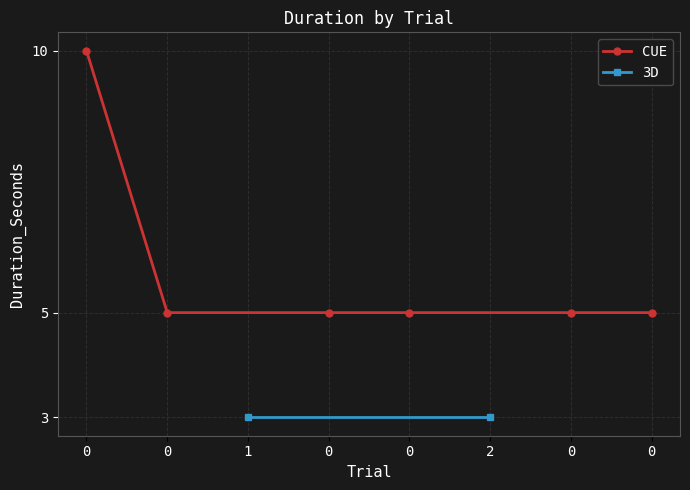

Where is the first local minimum?

1